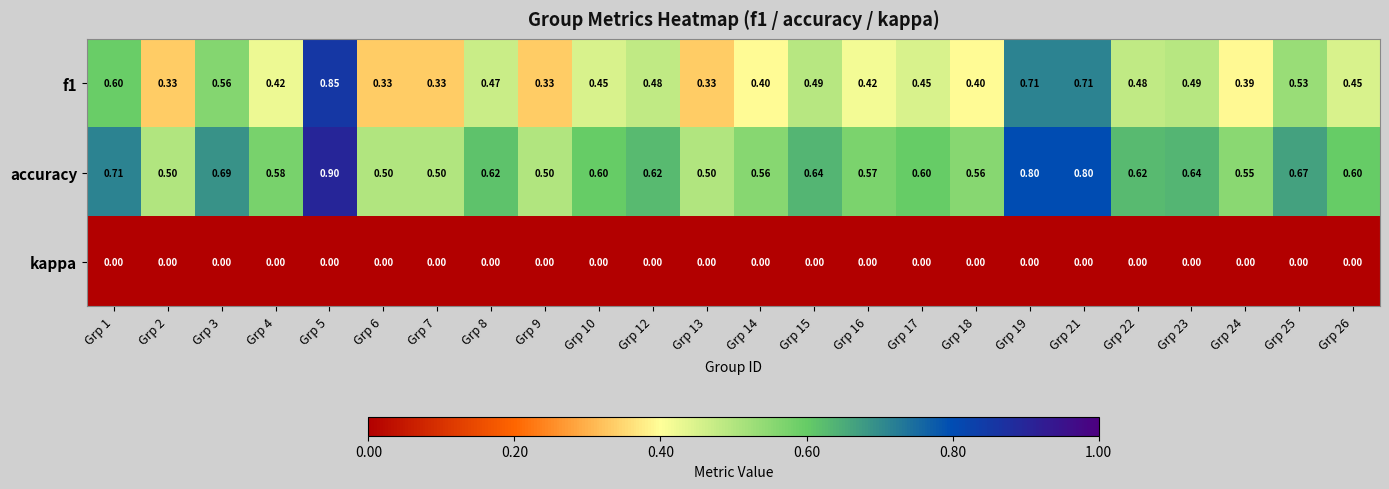

Between Grp 12 and Grp 15, which series saw the biggest shift?

accuracy